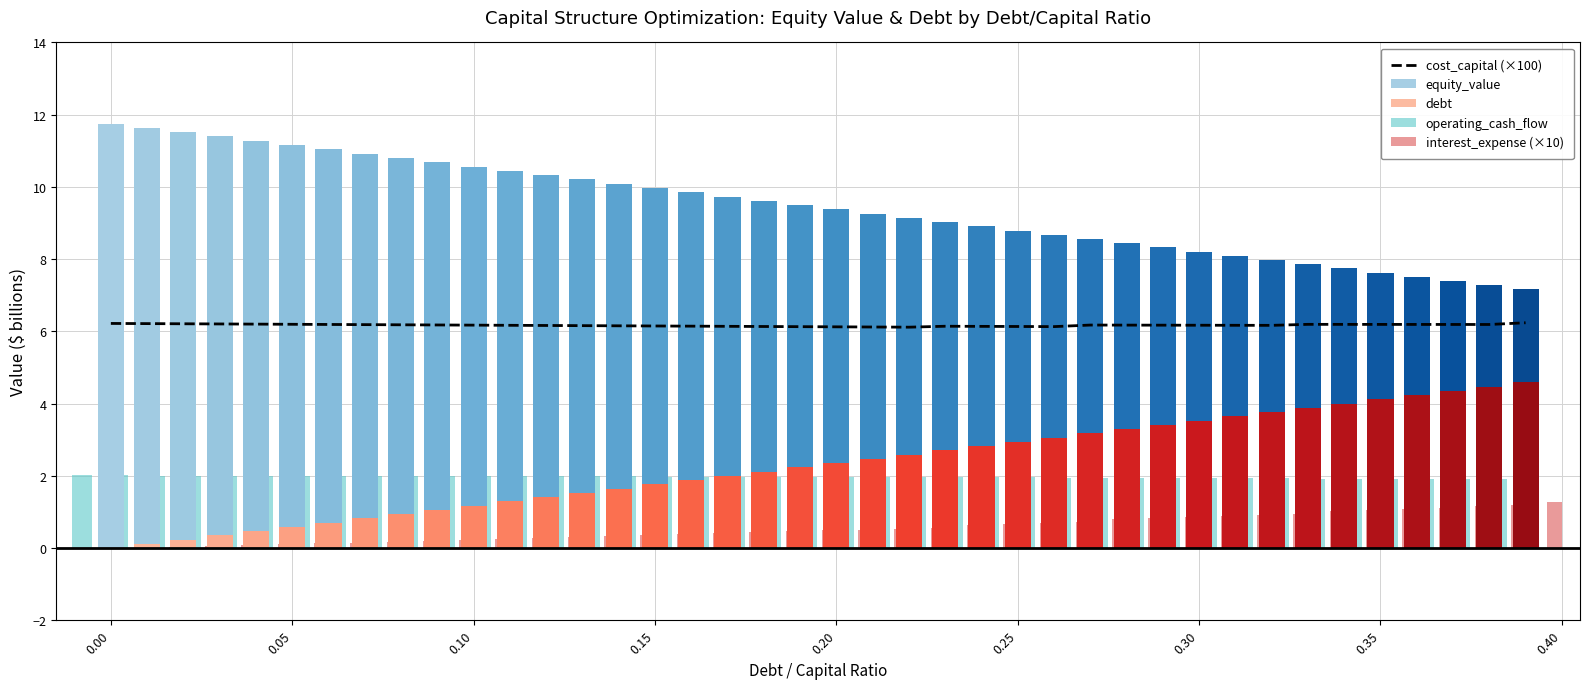

What is the label of the 30th bar from the right?

0.10